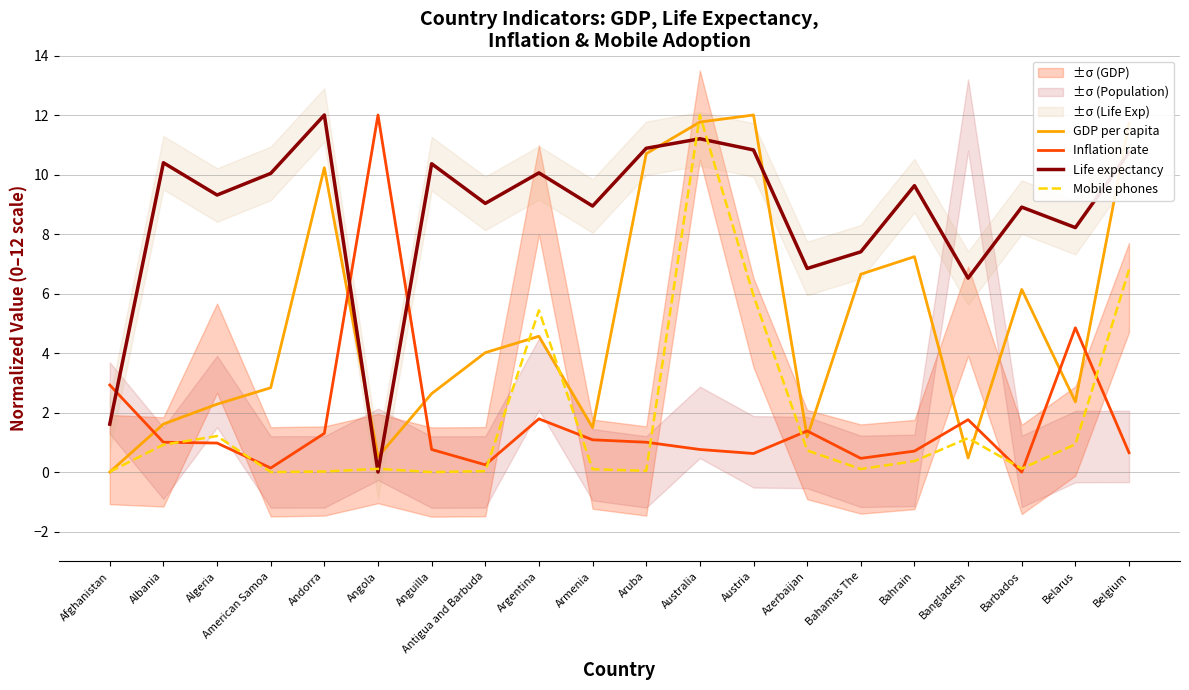

What is the maximum value shown in the chart?

12.0